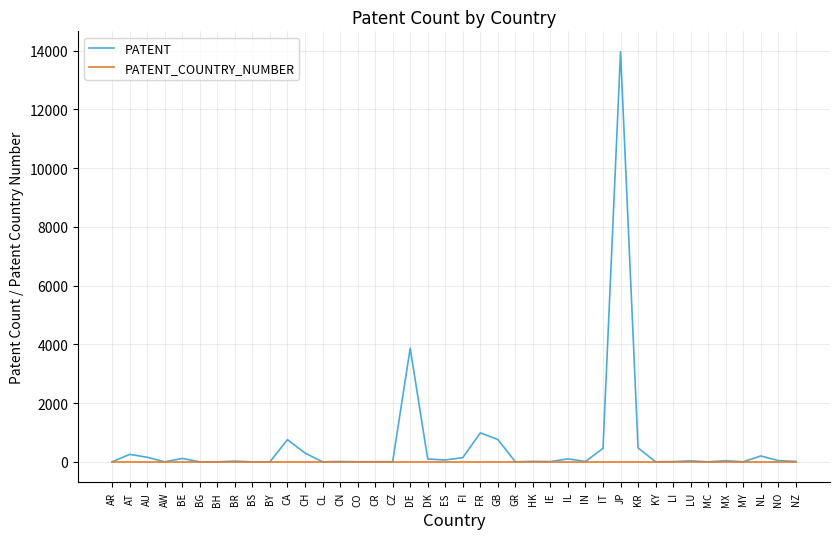

The PATENT_COUNTRY_NUMBER series shows 0 at IE. True or false?

True